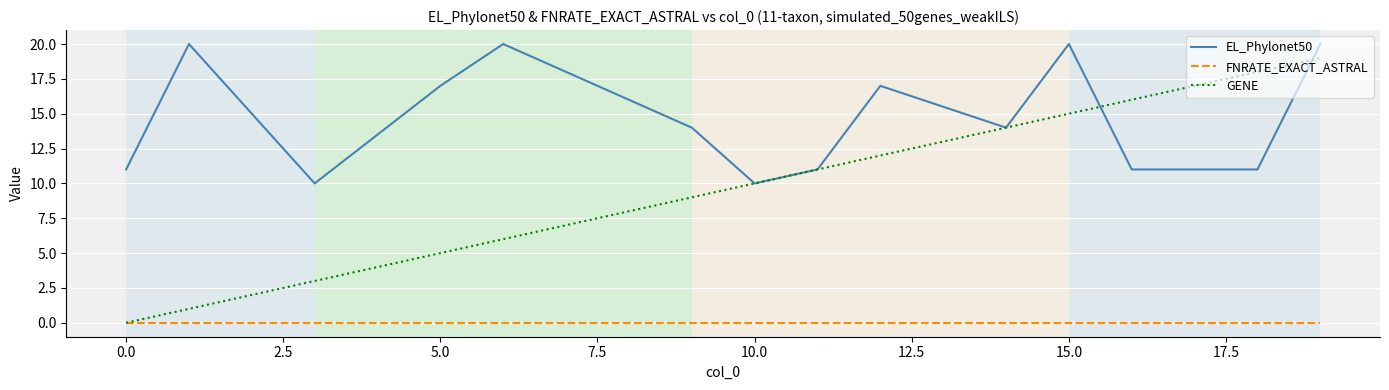

Reading left to right, what are all the values shown in this chart?

EL_Phylonet50: 11	20	10	17	20	14	10	11	17	14	20	11	11	20
FNRATE_EXACT_ASTRAL: 0	0	0	0	0	0	0	0	0	0	0	0	0	0
GENE: 0	1	3	5	6	9	10	11	12	14	15	16	18	19